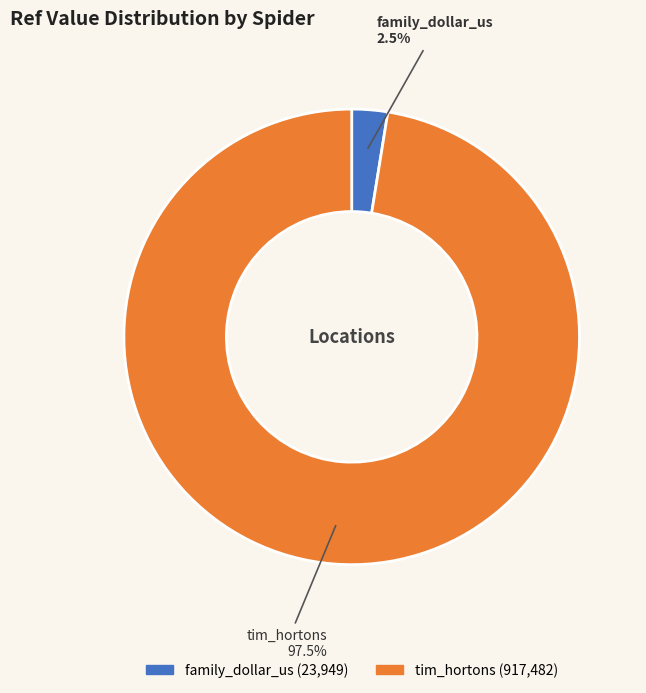

To the nearest percent, what is the average slice percentage?

50%